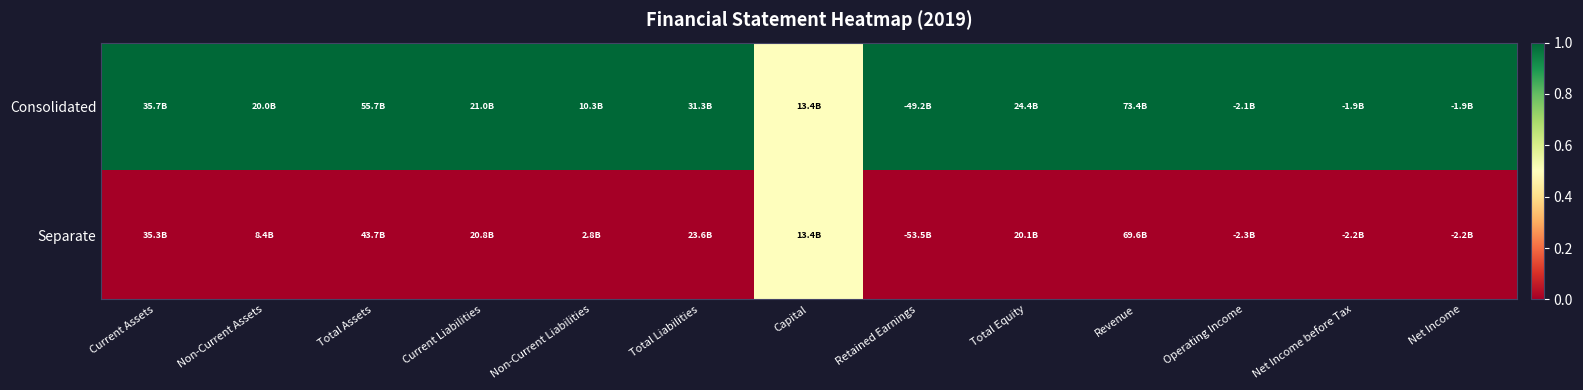

Reading left to right, what are all the values shown in this chart?

Consolidated: Current Assets=1.0	Non-Current Assets=1.0	Total Assets=1.0	Current Liabilities=1.0	Non-Current Liabilities=1.0	Total Liabilities=1.0	Capital=0.5	Retained Earnings=1.0	Total Equity=1.0	Revenue=1.0	Operating Income=1.0	Net Income before Tax=1.0	Net Income=1.0
Separate: Current Assets=0.0	Non-Current Assets=0.0	Total Assets=0.0	Current Liabilities=0.0	Non-Current Liabilities=0.0	Total Liabilities=0.0	Capital=0.5	Retained Earnings=0.0	Total Equity=0.0	Revenue=0.0	Operating Income=0.0	Net Income before Tax=0.0	Net Income=0.0